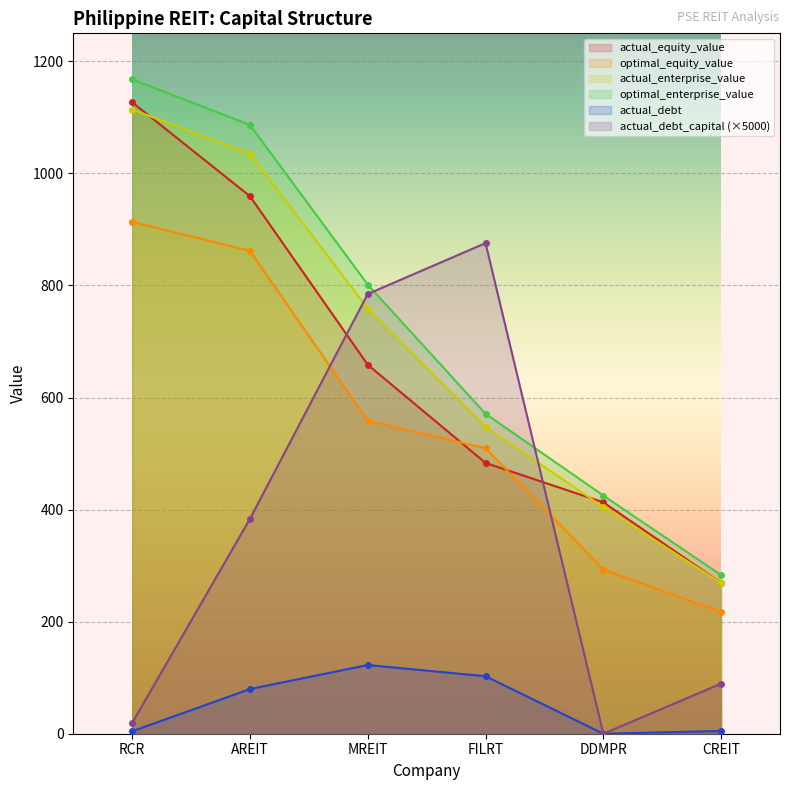

At which category does the chart reach its minimum across all series?

DDMPR